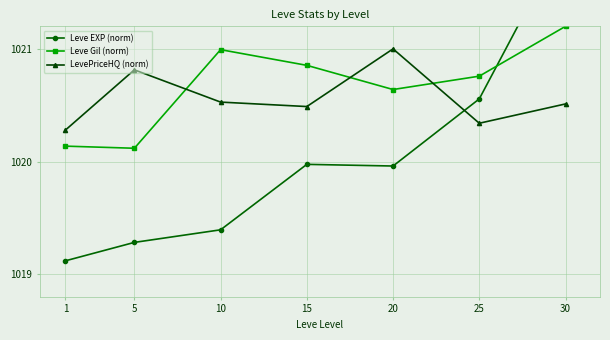

What is the value of the Leve EXP (norm) point at the 3rd from the left?

1019.4